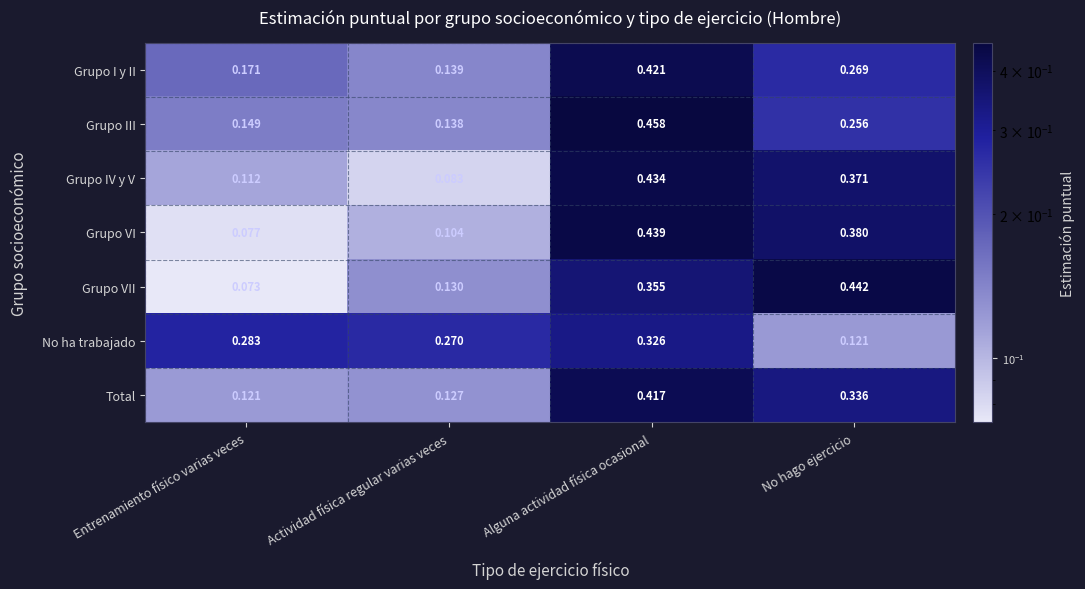

Where is Grupo VI nearest to the value 0?

Entrenamiento físico varias veces